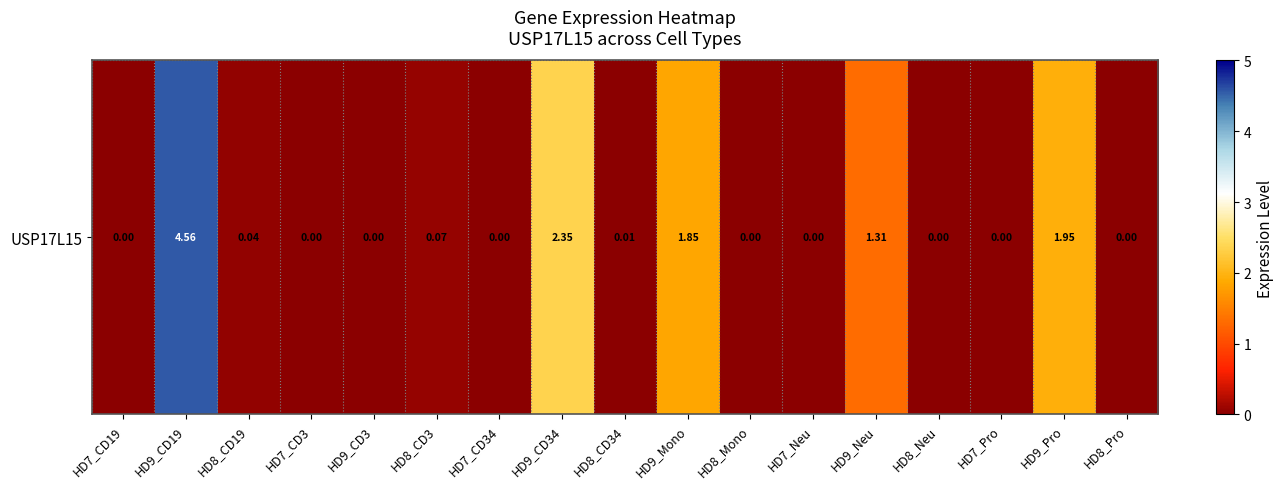

What is the greatest value displayed?

4.6